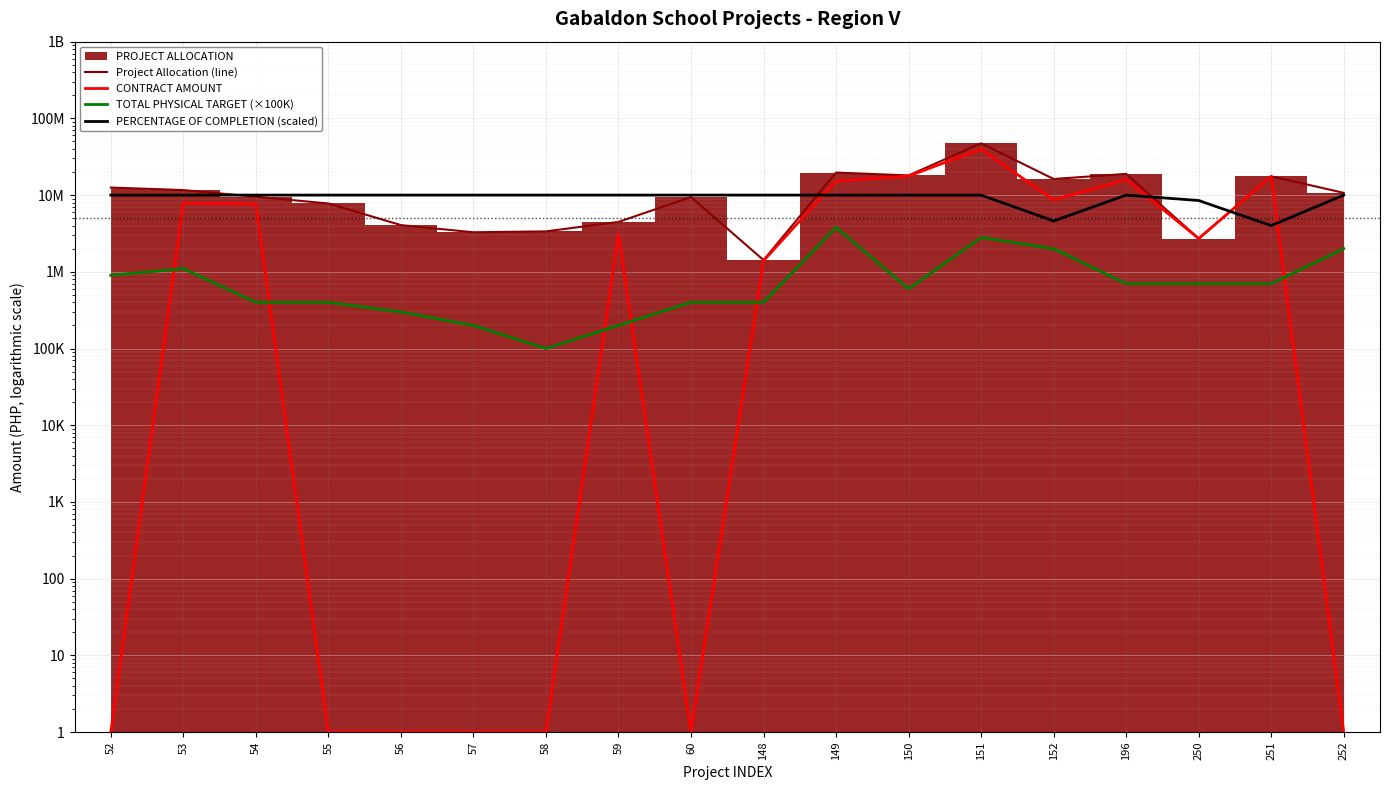

Rank the series by their maximum value, from lowest to highest.

TOTAL PHYSICAL TARGET (×100K), PERCENTAGE OF COMPLETION (scaled), CONTRACT AMOUNT, Project Allocation (line)